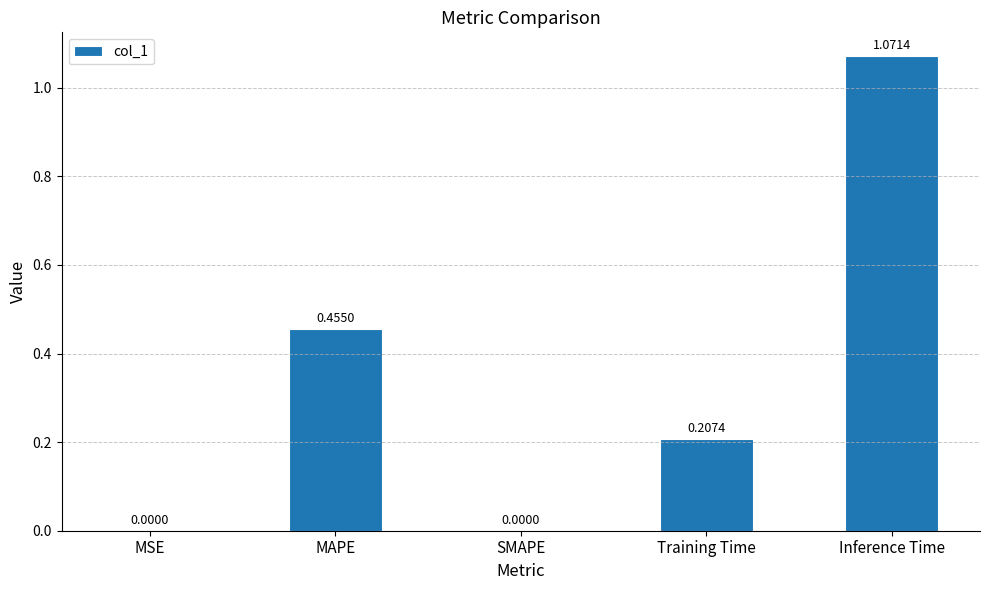

Which has a higher value, Inference Time or SMAPE?

Inference Time